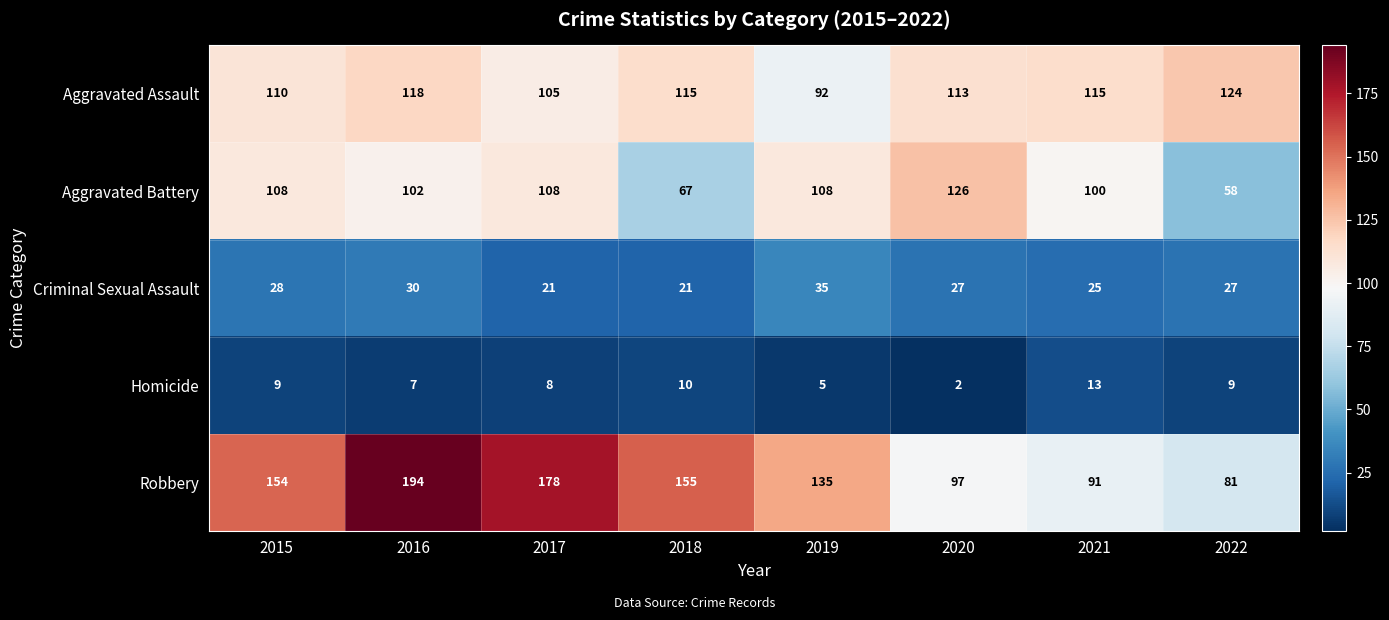

Where does the Criminal Sexual Assault series first go above 27?

2015